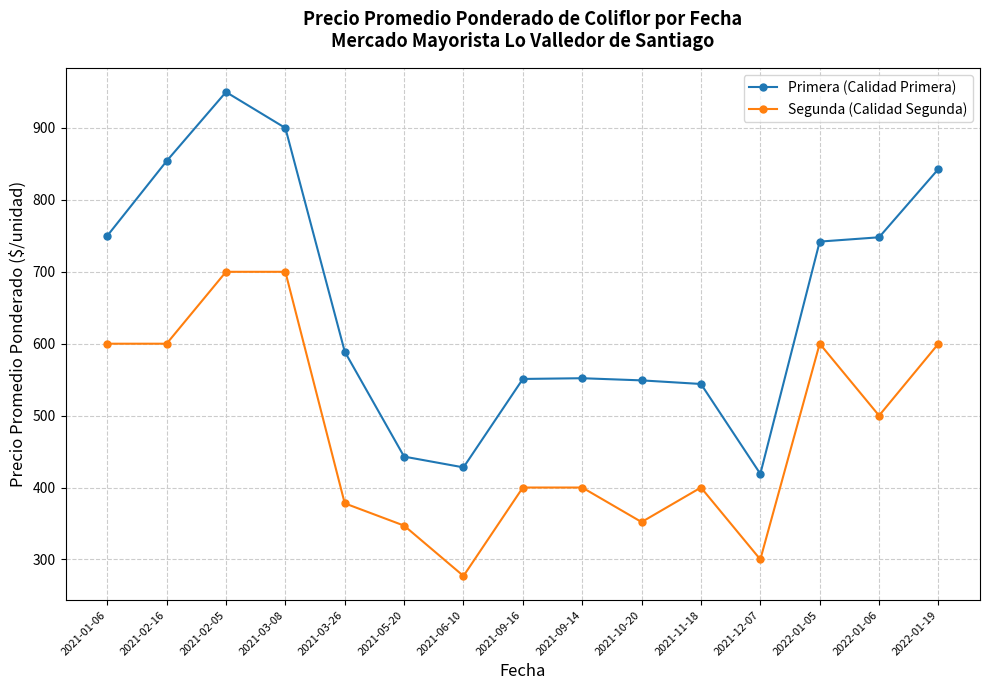

List the series in order of their peak value, highest first.

Primera (Calidad Primera), Segunda (Calidad Segunda)